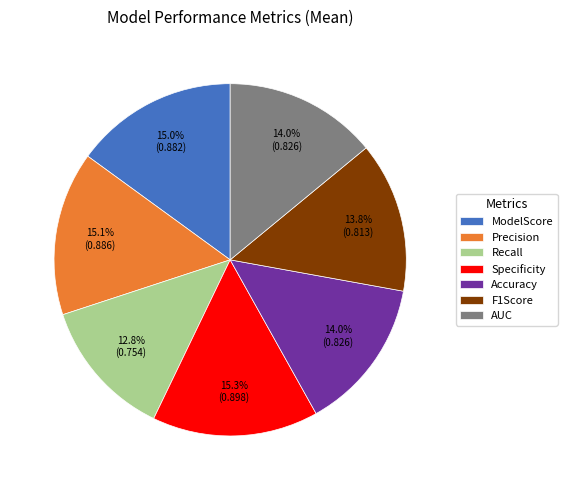

Count the number of slices in the pie.

7